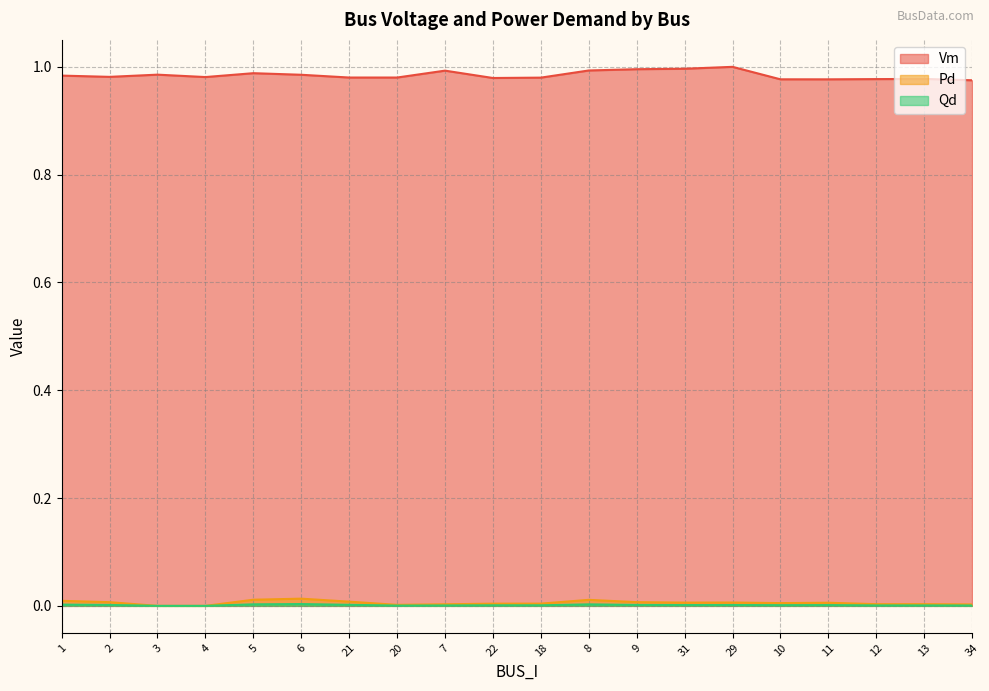

List the labels in order of Pd value, smallest first.

3, 4, 20, 34, 7, 12, 13, 22, 18, 10, 11, 31, 29, 2, 9, 21, 1, 8, 5, 6